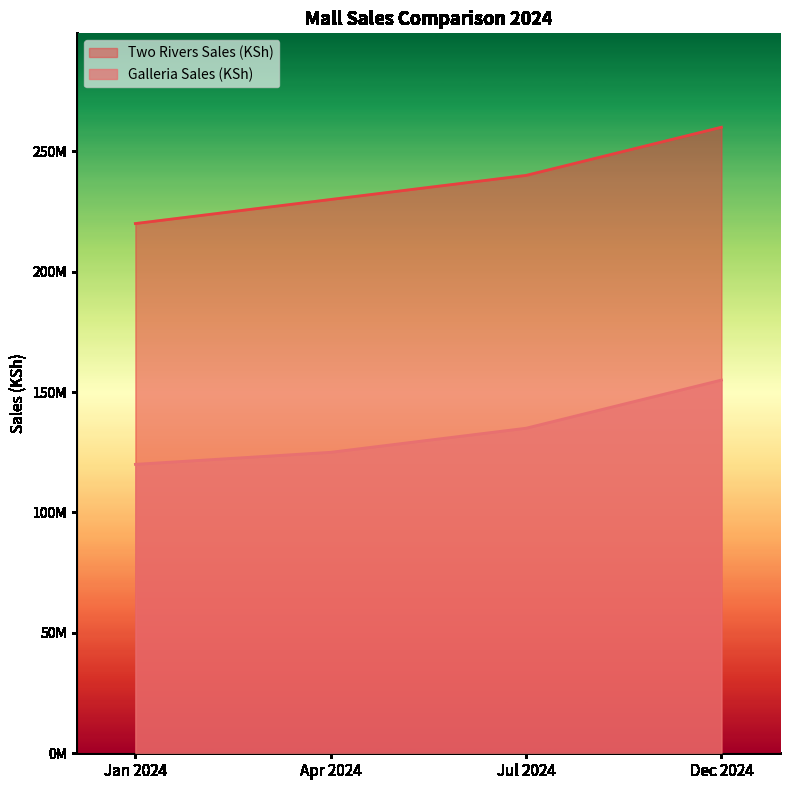

What is the value of the Two Rivers Sales (KSh) point at the 3rd from the left?

240000000